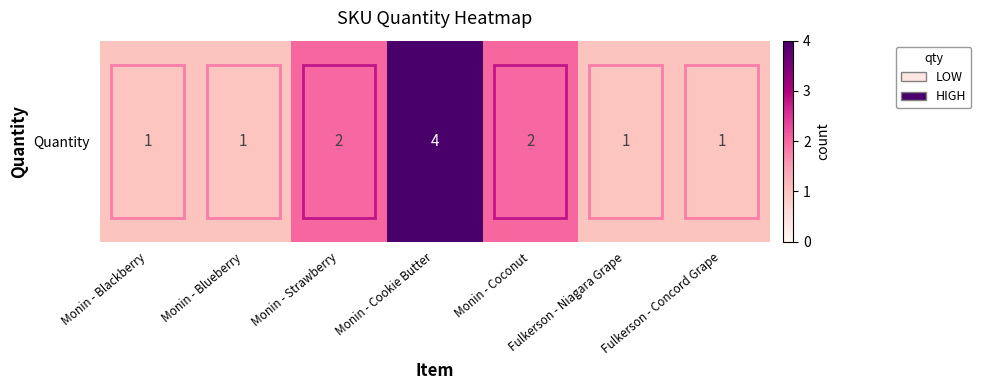

Read the value at Monin - Blackberry.

1